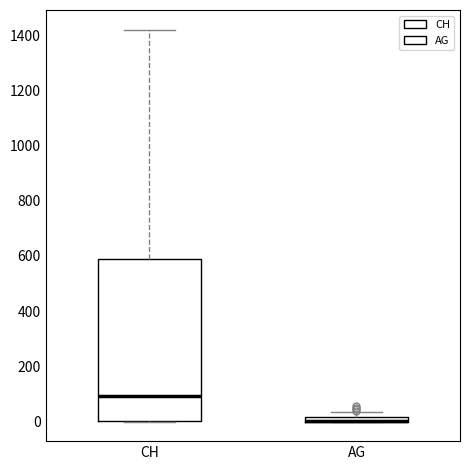

Where is the lower edge of the box for AG on the y-axis? The values are not printed on the chart, so give them approximately, as read against the axis.

0